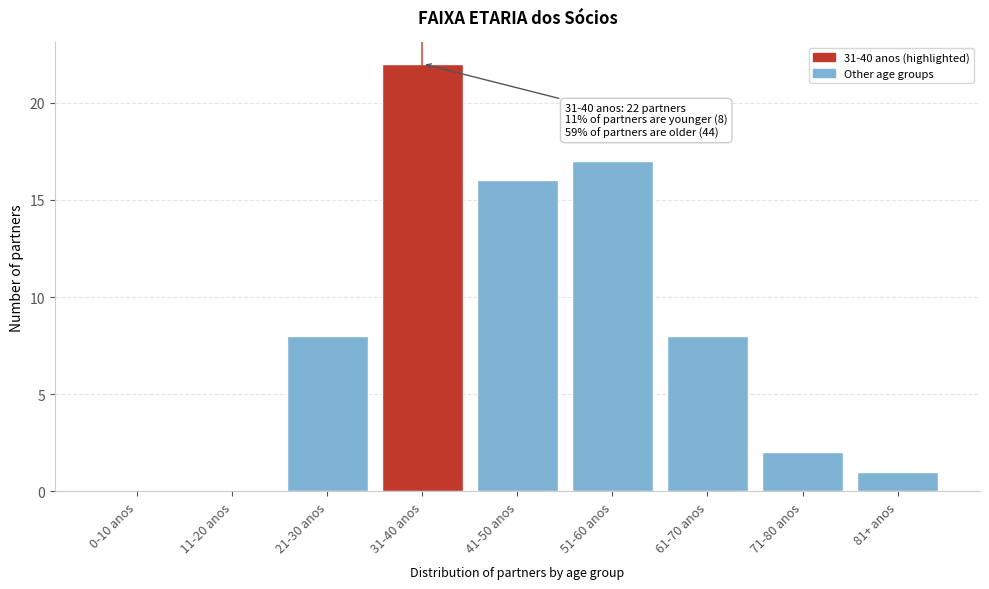

Reading left to right, what are all the values shown in this chart?

0-10 anos=0	11-20 anos=0	21-30 anos=8	31-40 anos=22	41-50 anos=16	51-60 anos=17	61-70 anos=8	71-80 anos=2	81+ anos=1